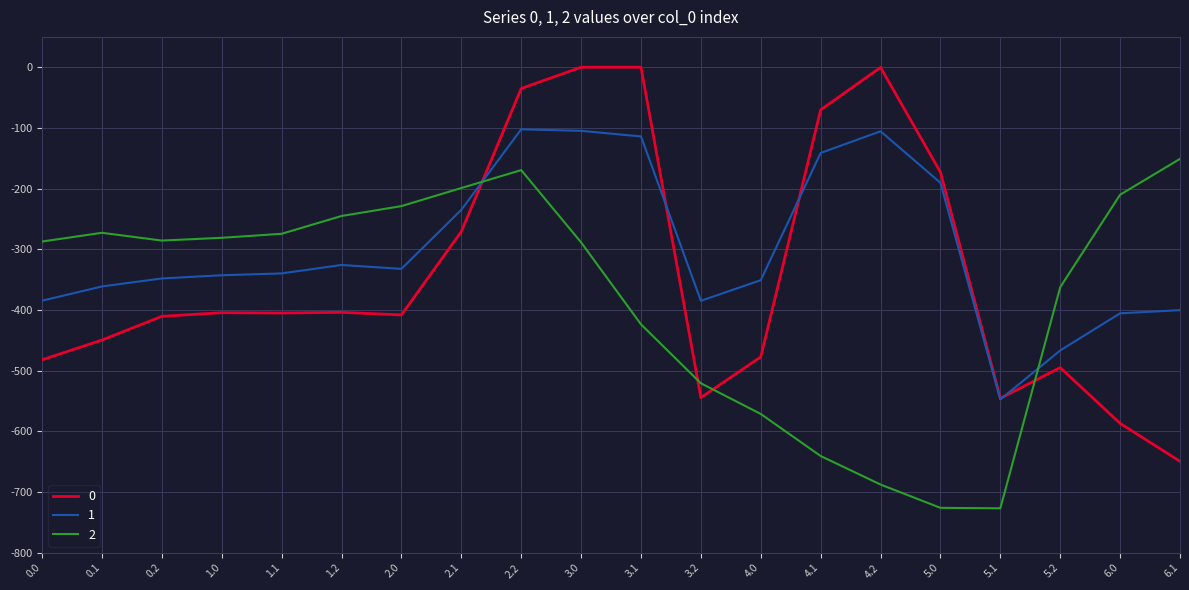

Where do 2 and 1 first cross each other?

2.1 and 2.2